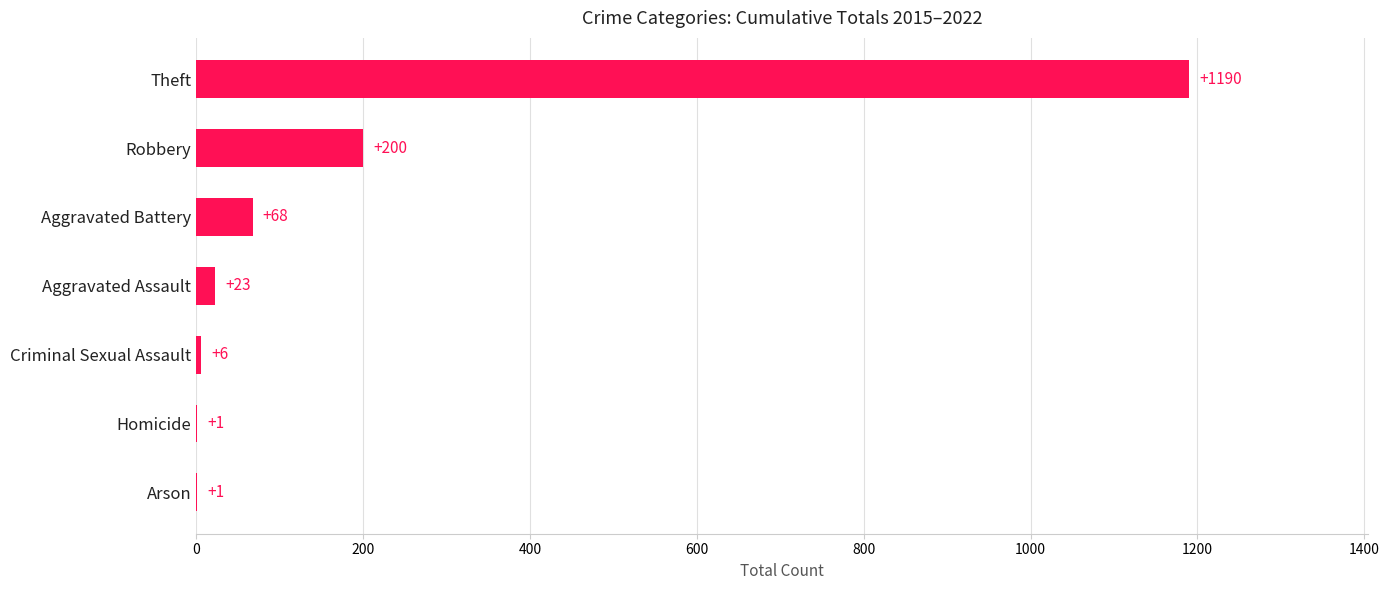

True or false: the data shows 6 at Criminal Sexual Assault.

True